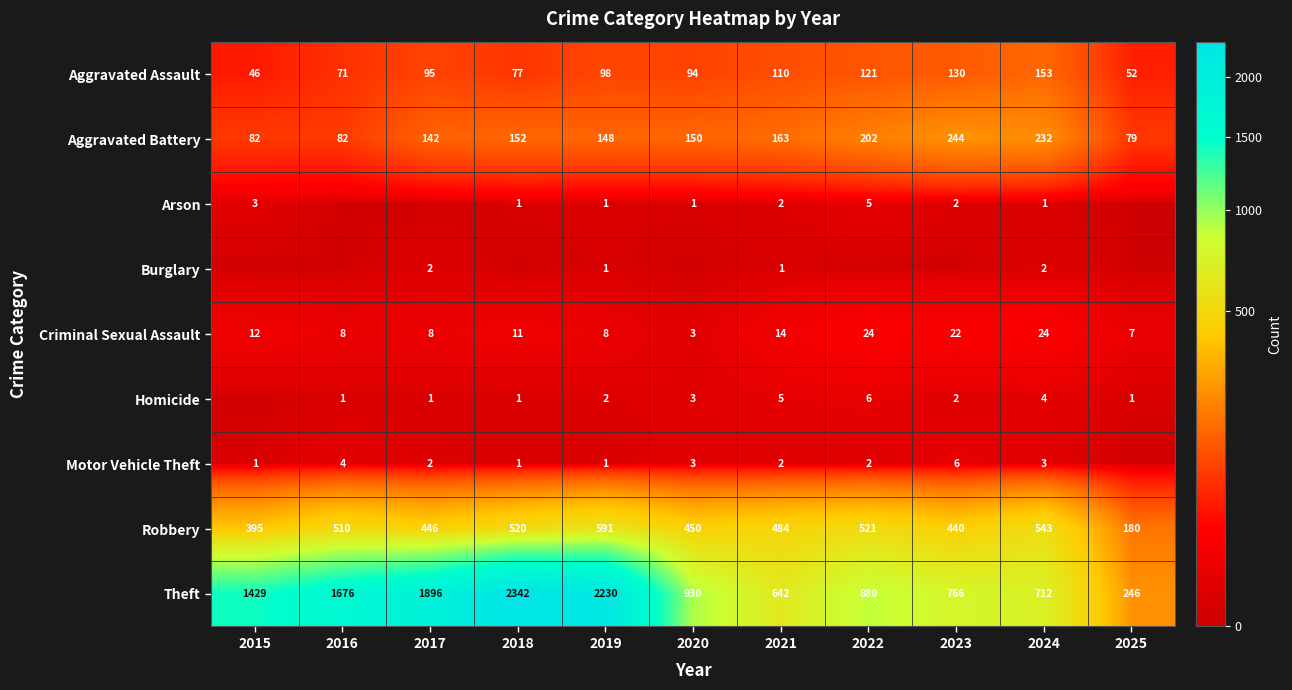

The value of Robbery at 2024 is 543. True or false?

True